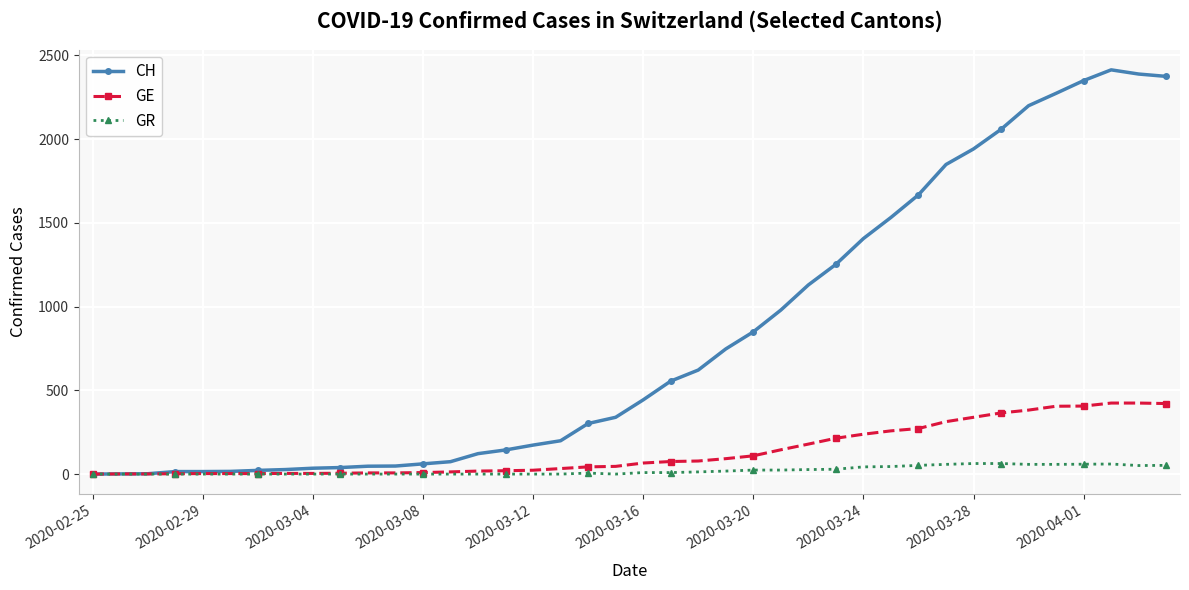

True or false: GR has more than 0 interior local peaks.

True